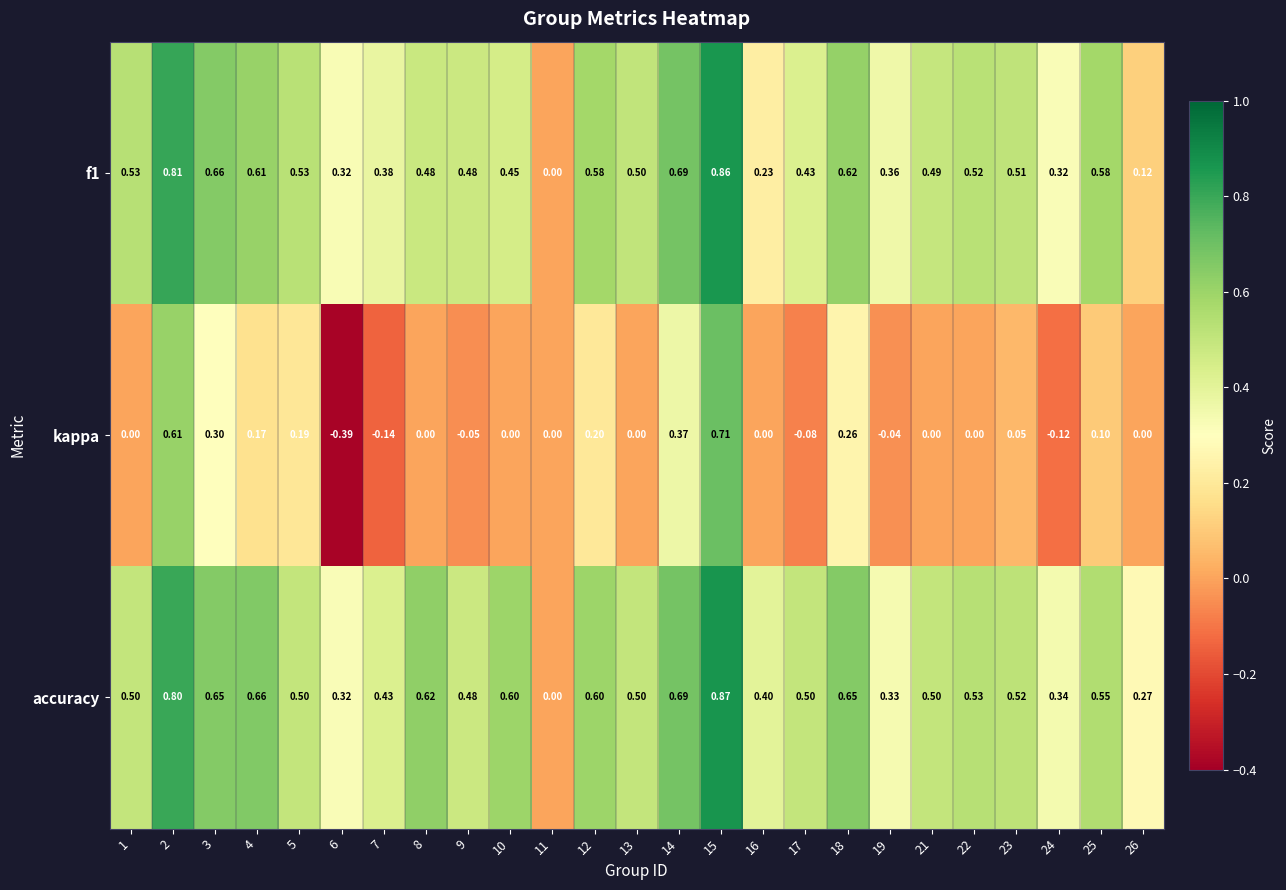

Which series has the largest range (max minus min)?

kappa